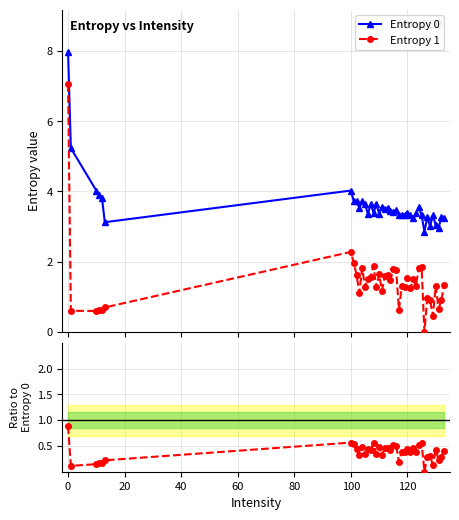

True or false: Entropy 0 has more than 0 interior local peaks.

True